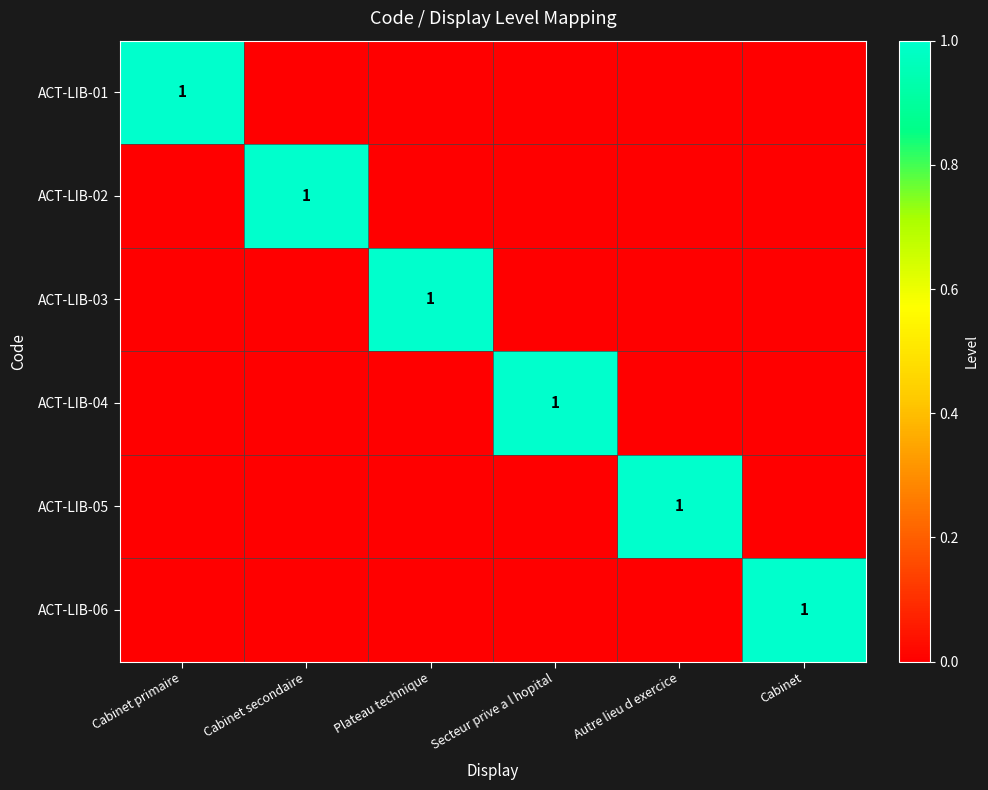

Which label corresponds to the smallest value in the chart?

Cabinet secondaire